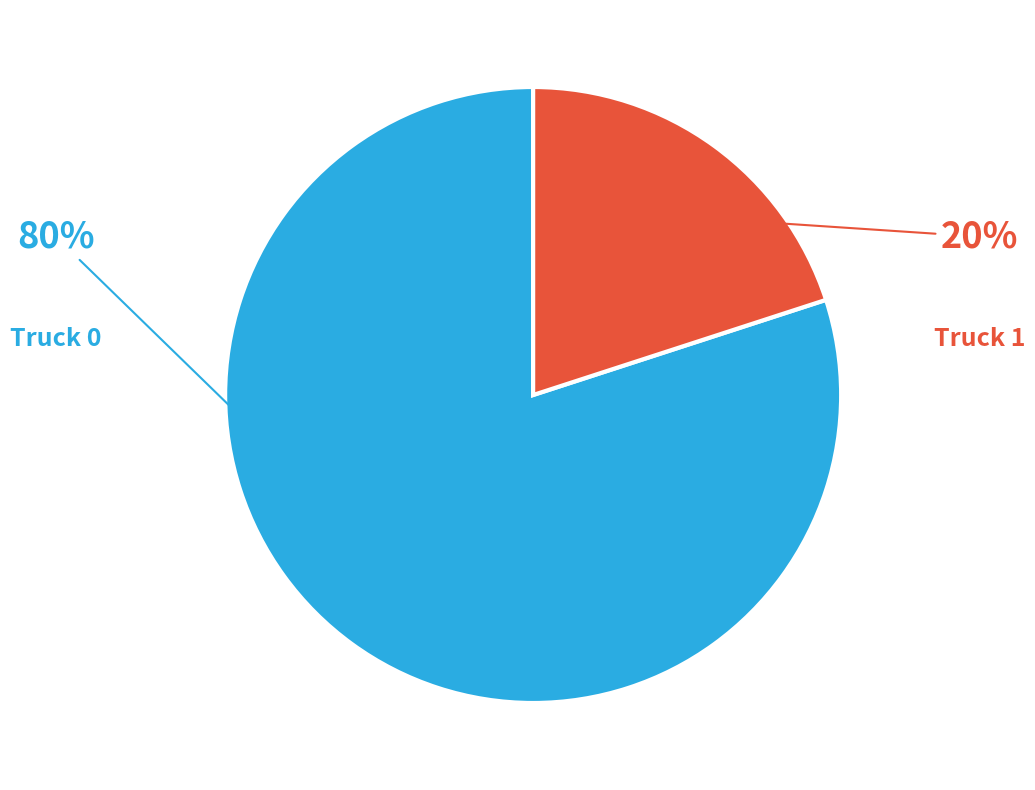

Does any single category account for the majority?

Yes